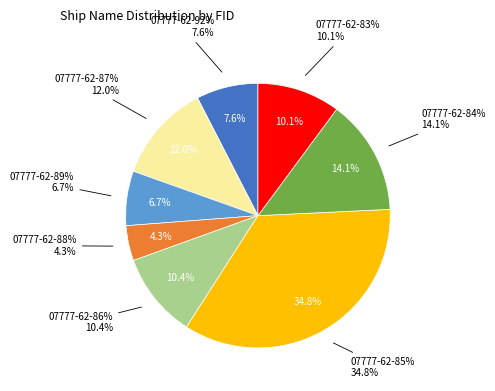

What portion of the pie excludes 07777-62-92%?

92.4%